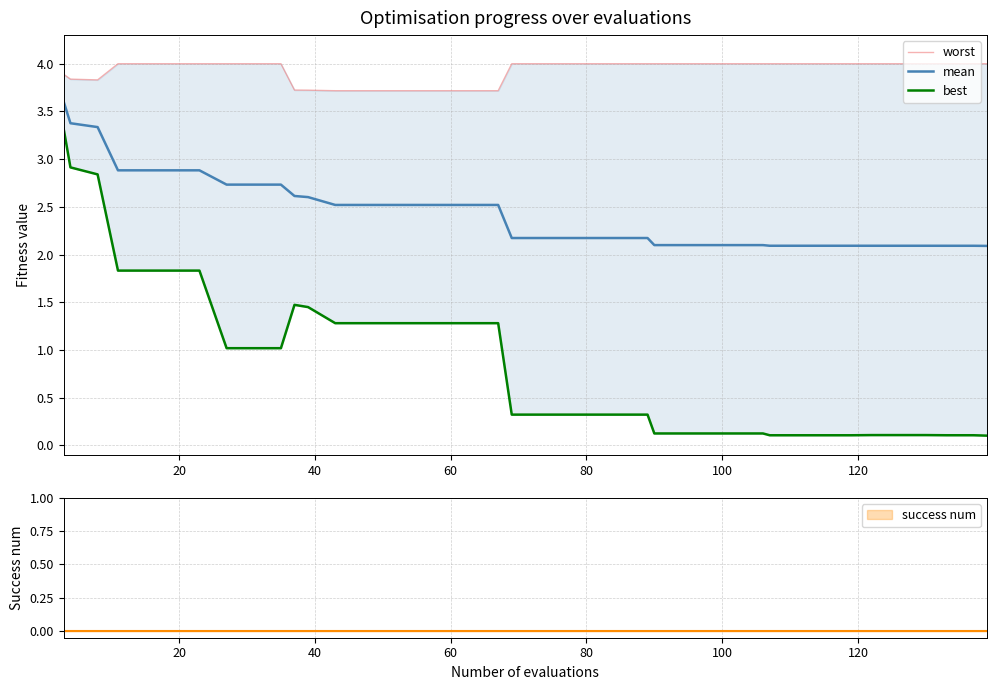

What is the smallest value displayed?

0.1